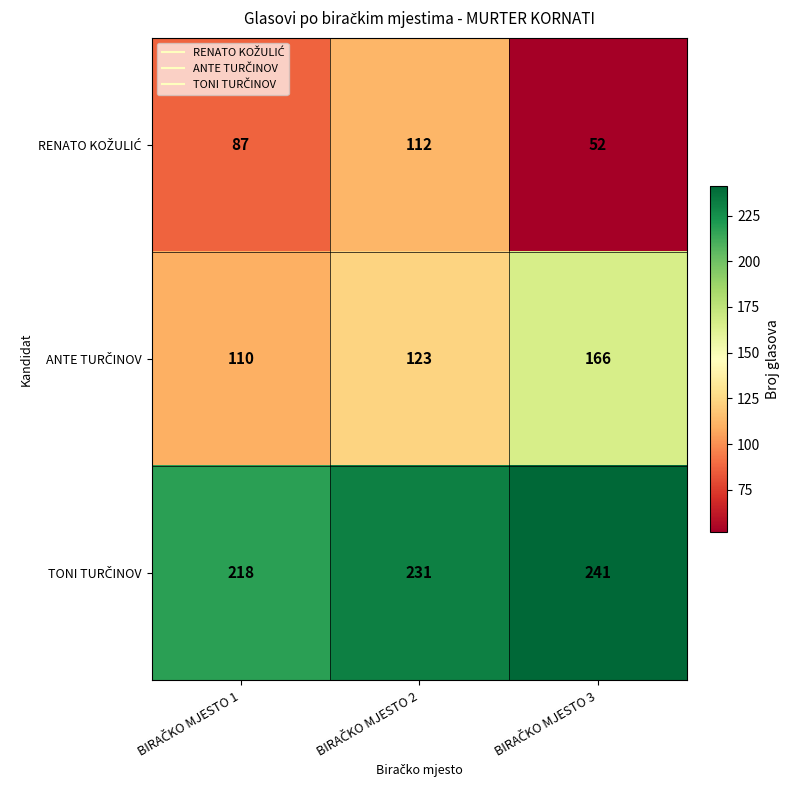

What is the smallest value displayed?

52